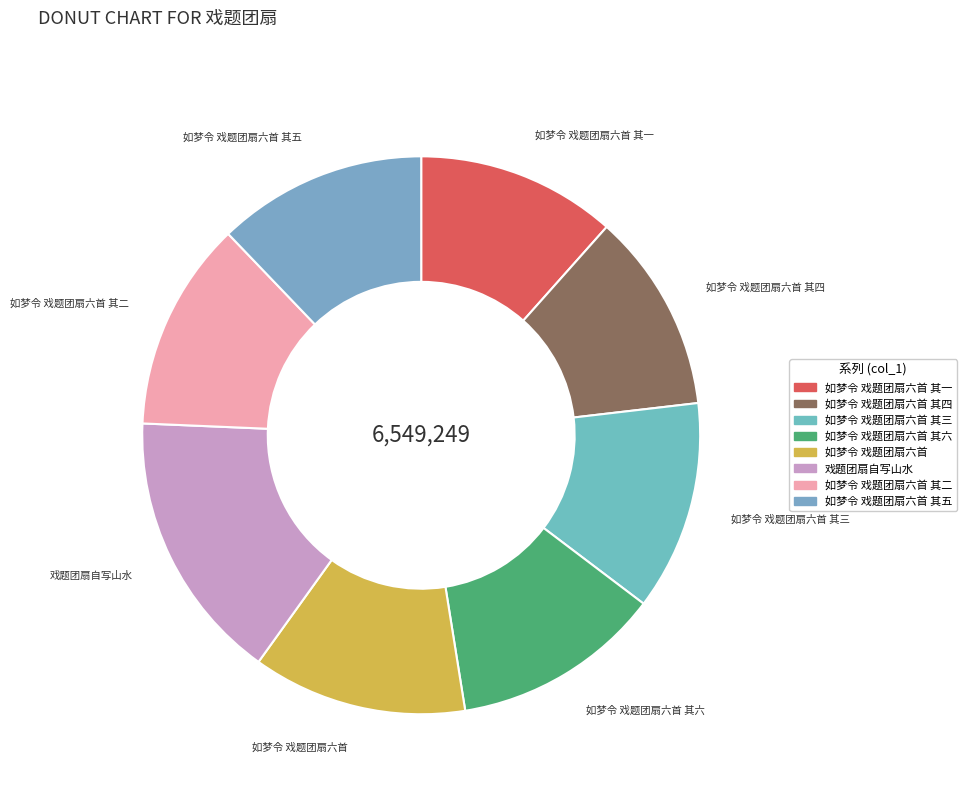

Does any single category account for the majority?

No